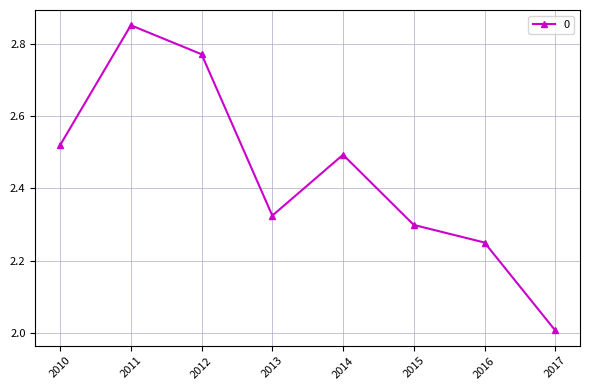

What is the difference between the maximum and minimum values?

0.8